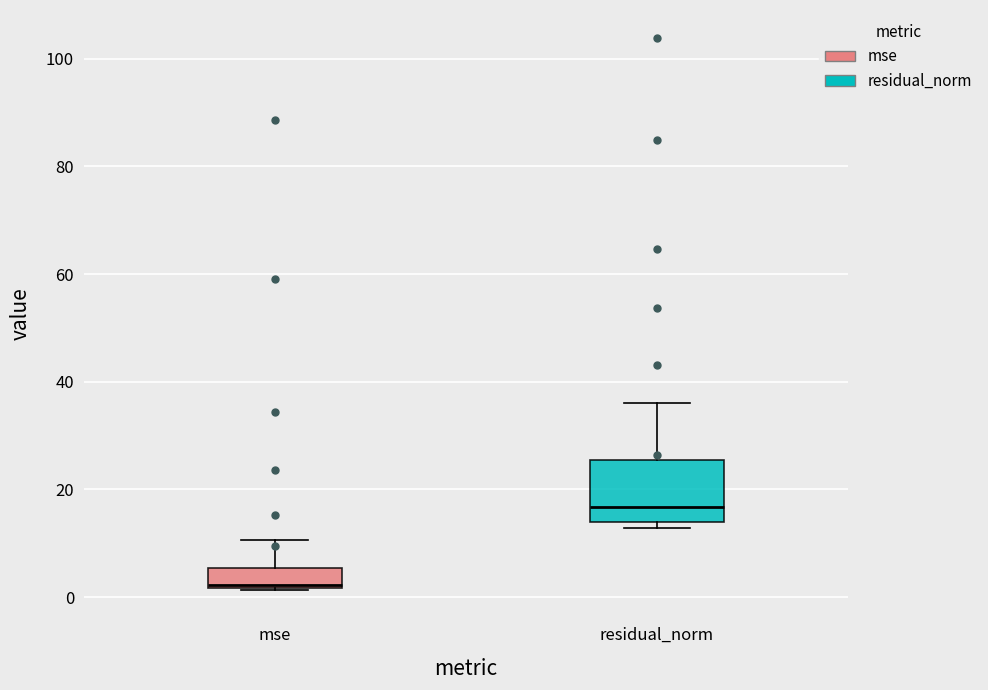

Which box's median line is the lowest?

mse